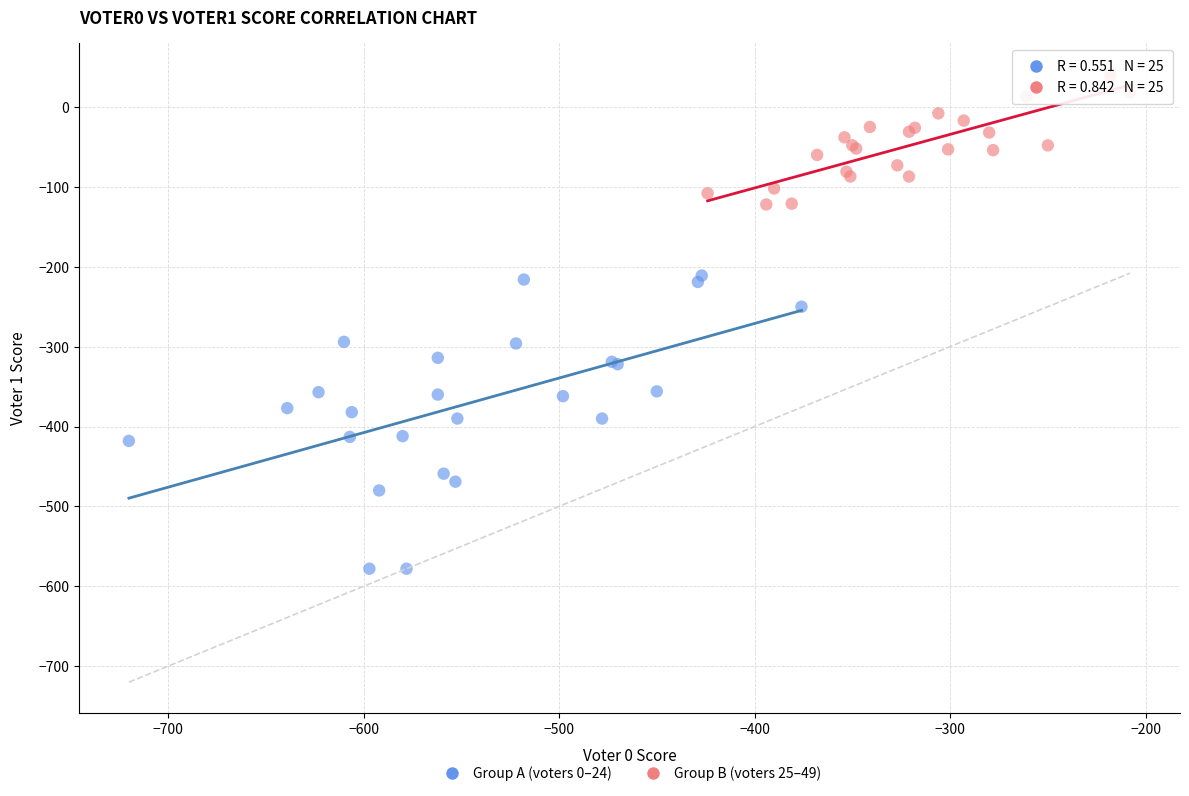

Which series contains the highest Y value?

Group B (voters 25–49)